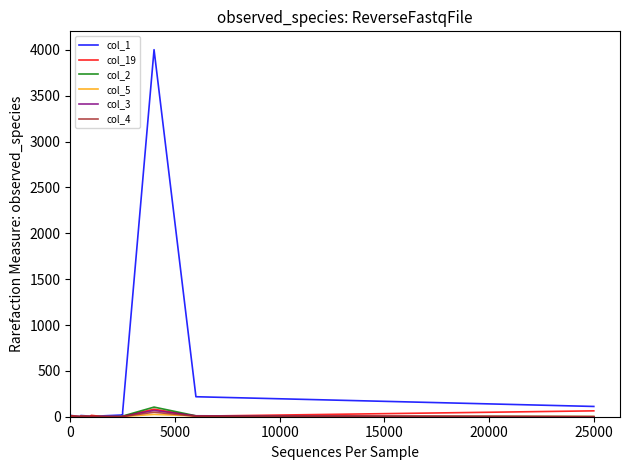

Reading left to right, transcribe all the data shown in this chart.

col_1: 3	4	6	9	11	14	2	6	11	13	6	7	9	14	19	25	50	4003	218	112
col_19: 0	2	4	4	9	12	1	1	4	7	4	15	3	1	0	0	4	82	6	64
col_2: 0	0	0	0	0	1	0	0	1	1	0	0	0	0	2	3	7	105	10	1
col_5: 0	0	0	1	1	1	0	0	0	2	0	0	1	0	0	1	3	25	9	2
col_3: 0	0	0	0	0	0	0	0	0	0	0	0	0	0	0	1	4	68	10	0
col_4: 0	0	0	0	1	1	0	0	1	2	0	2	0	1	0	1	2	49	5	0